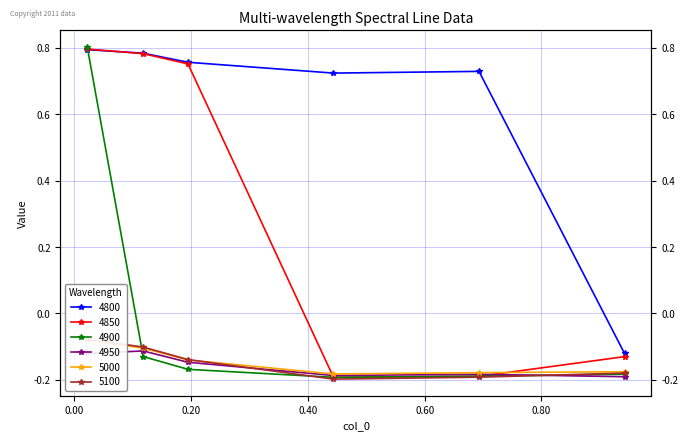

Reading left to right, what are all the values shown in this chart?

4800: 0.02191780821917808=0.8	0.1178082191780822=0.8	0.1945205479452055=0.8	0.4438356164383562=0.7	0.6931506849315069=0.7	0.9424657534246575=-0.1
4850: 0.02191780821917808=0.8	0.1178082191780822=0.8	0.1945205479452055=0.8	0.4438356164383562=-0.2	0.6931506849315069=-0.2	0.9424657534246575=-0.1
4900: 0.02191780821917808=0.8	0.1178082191780822=-0.1	0.1945205479452055=-0.2	0.4438356164383562=-0.2	0.6931506849315069=-0.2	0.9424657534246575=-0.2
4950: 0.02191780821917808=-0.1	0.1178082191780822=-0.1	0.1945205479452055=-0.1	0.4438356164383562=-0.2	0.6931506849315069=-0.2	0.9424657534246575=-0.2
5000: 0.02191780821917808=-0.1	0.1178082191780822=-0.1	0.1945205479452055=-0.1	0.4438356164383562=-0.2	0.6931506849315069=-0.2	0.9424657534246575=-0.2
5100: 0.02191780821917808=-0.1	0.1178082191780822=-0.1	0.1945205479452055=-0.1	0.4438356164383562=-0.2	0.6931506849315069=-0.2	0.9424657534246575=-0.2